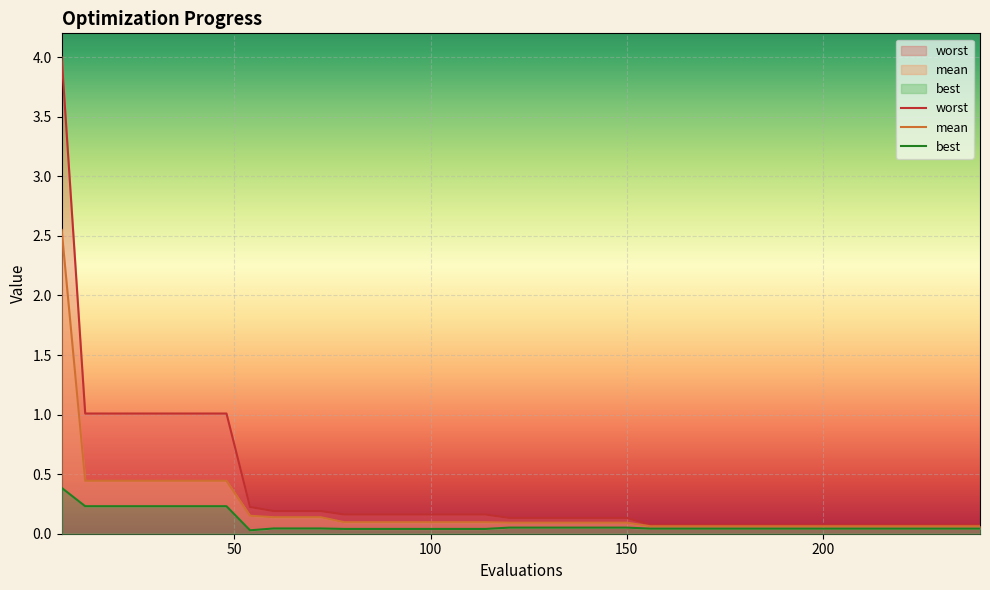

At how many categories does at least one series exceed 2?

1